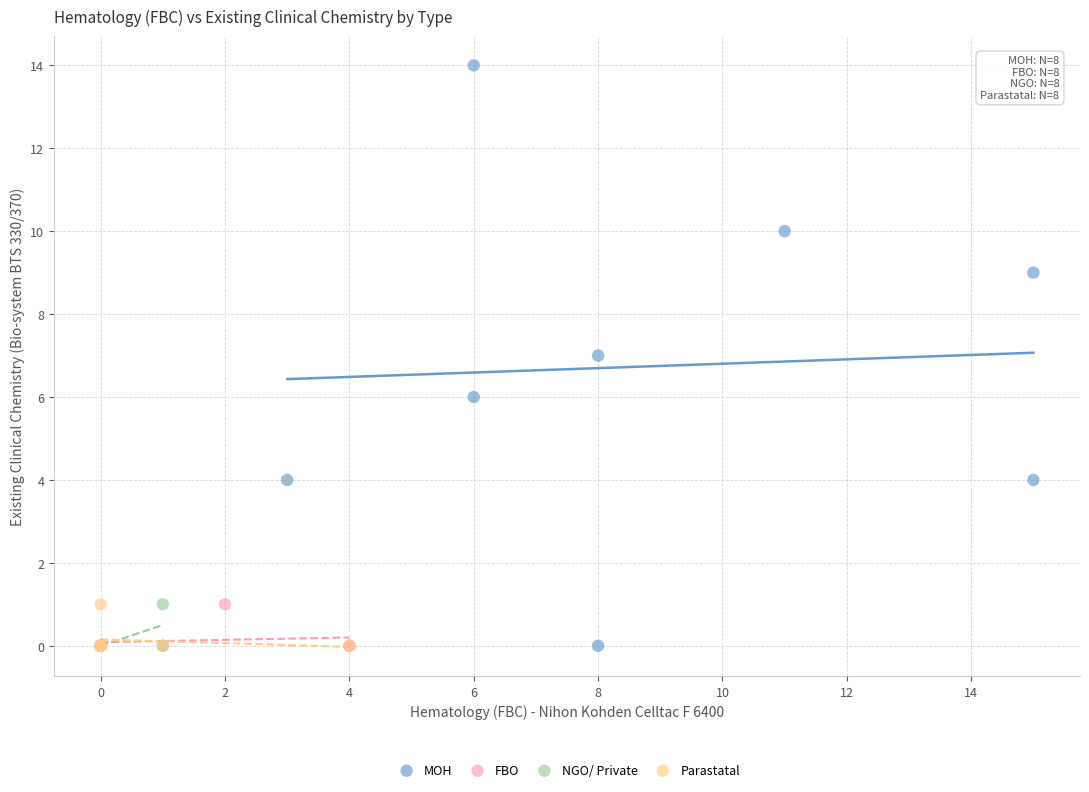

Which series reaches the maximum Y coordinate?

MOH